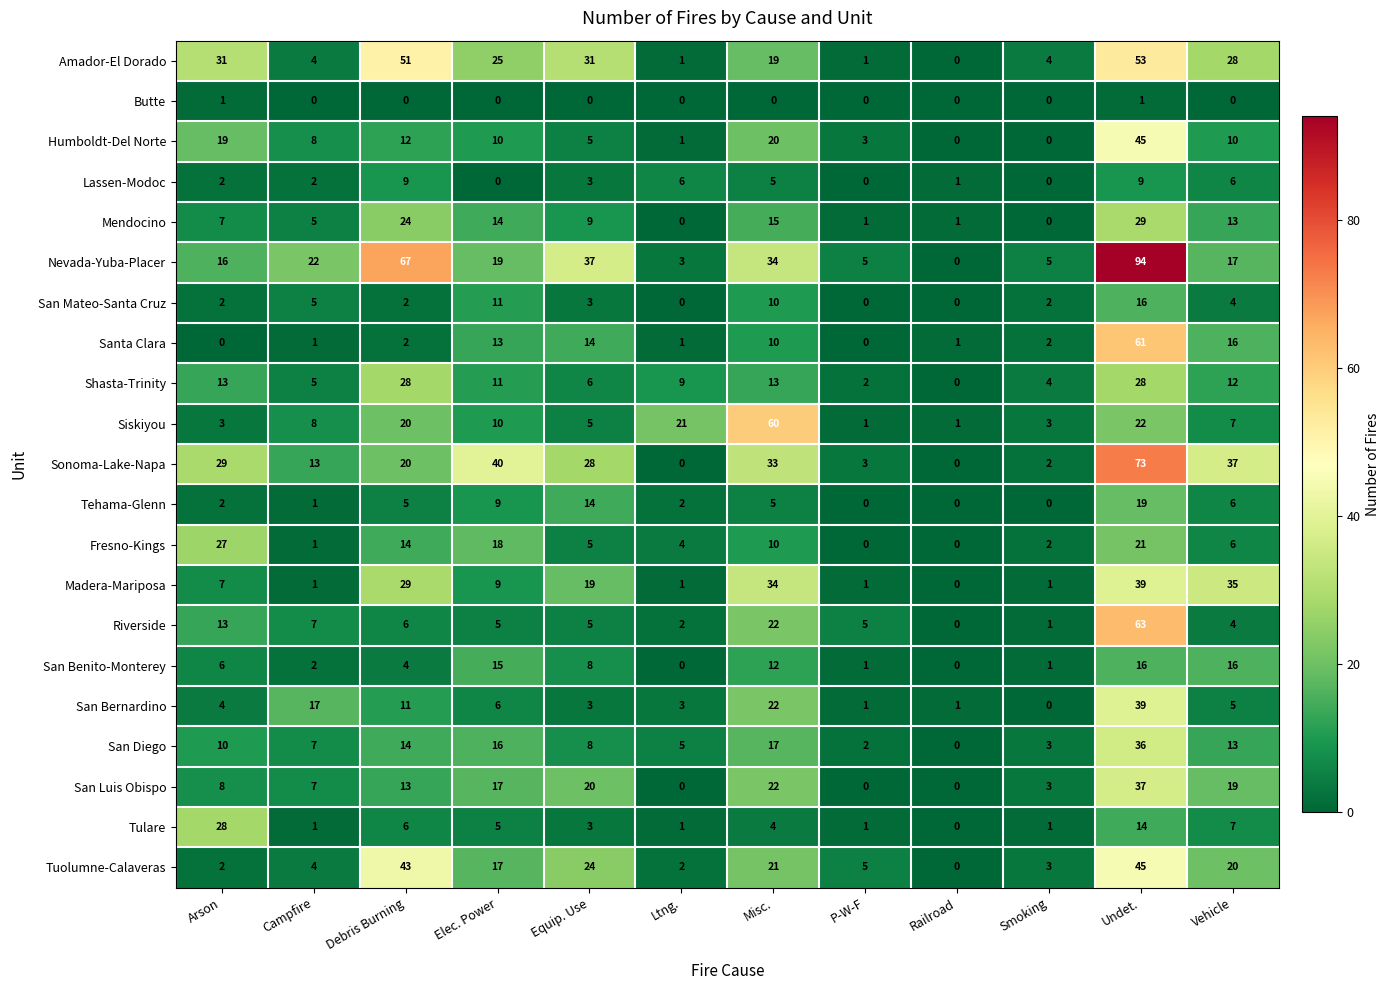

Is it true that San Luis Obispo equals 34 at Vehicle?

False